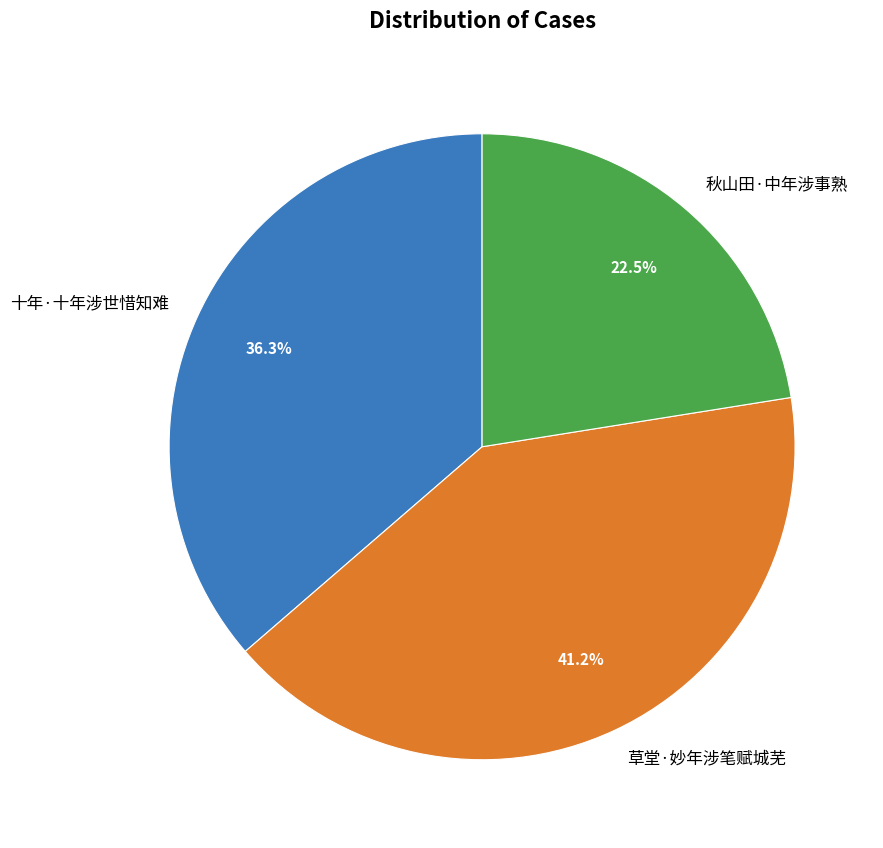

What portion of the pie excludes 秋山田·中年涉事熟?

77.5%